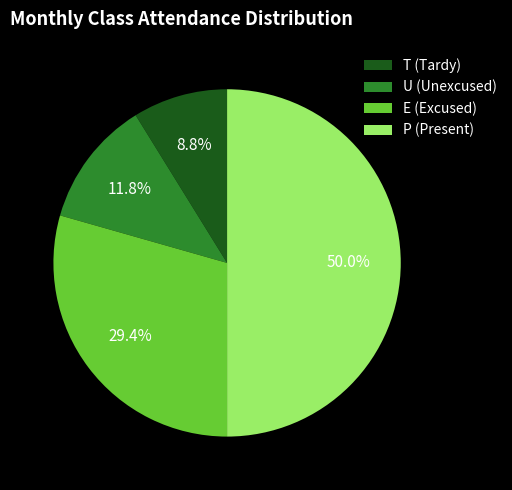

Count the number of slices in the pie.

4